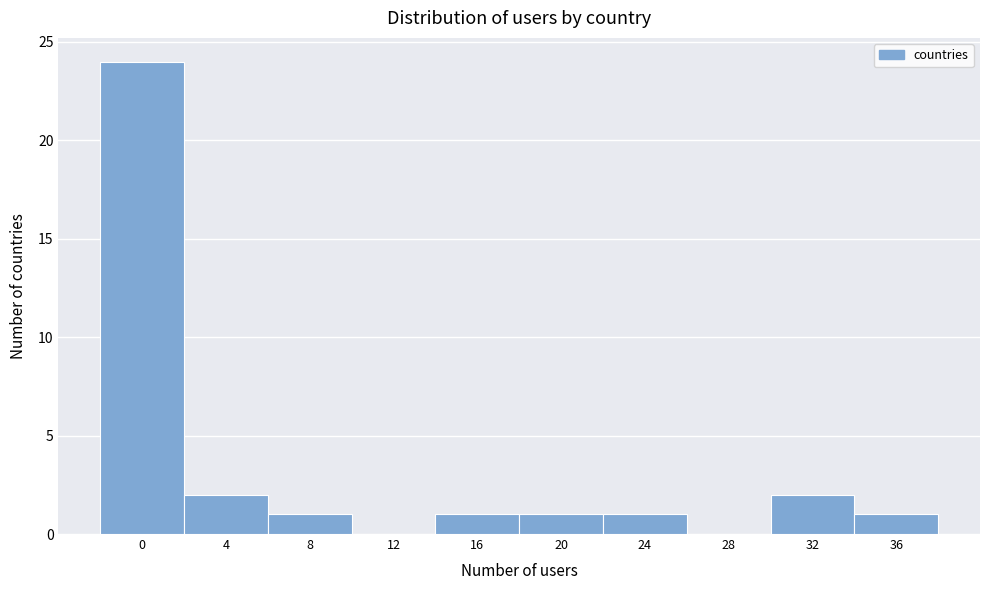

Reading left to right, what are all the values shown in this chart?

0=24	4=2	8=1	12=0	16=1	20=1	24=1	28=0	32=2	36=1